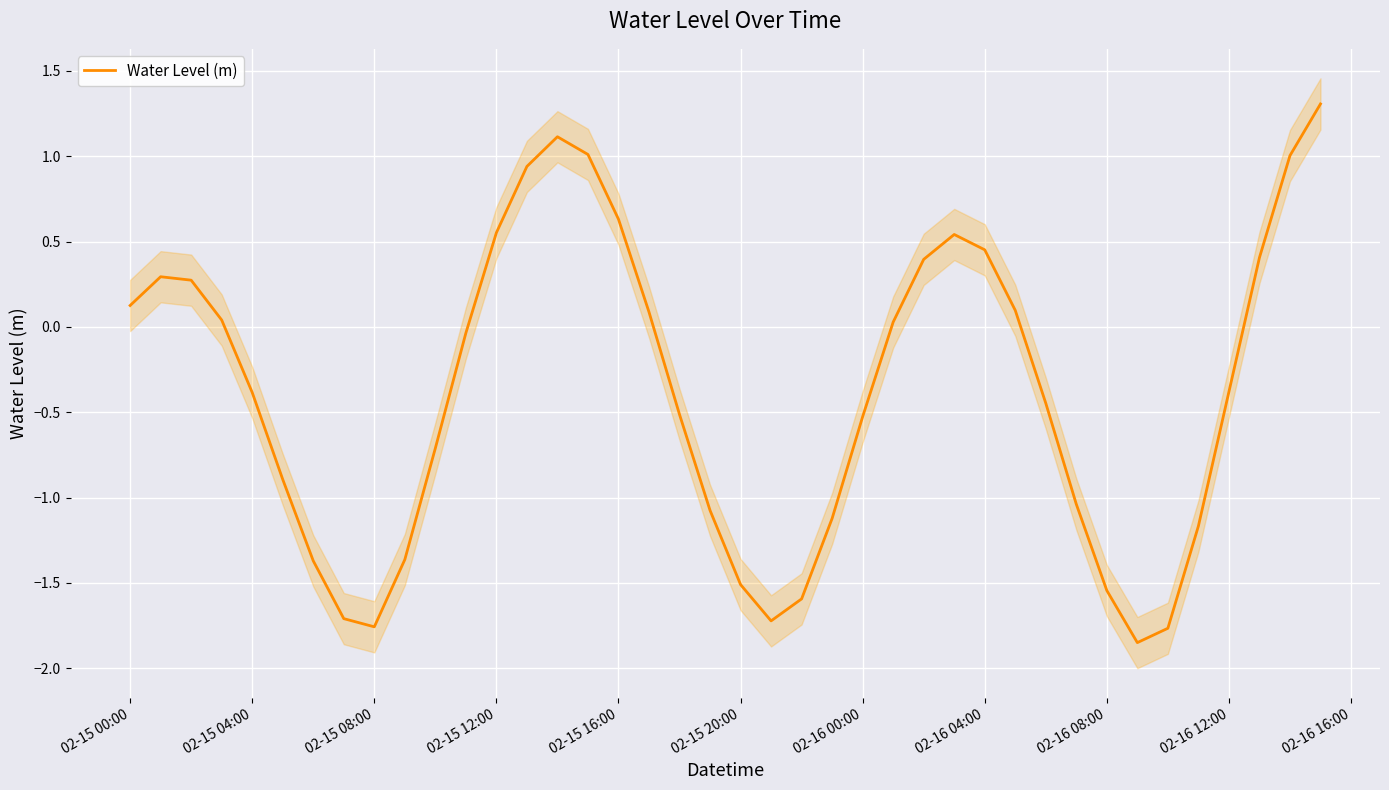

What is the highest value of the Water Level (m) series?

1.3